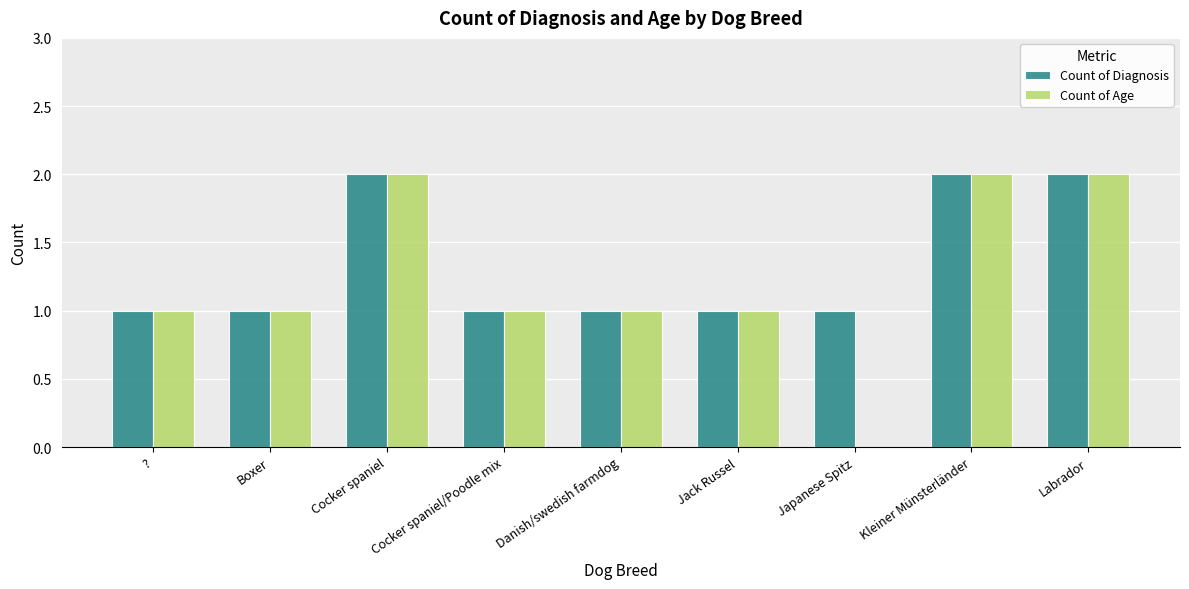

Which series has the widest spread of values?

Count of Age